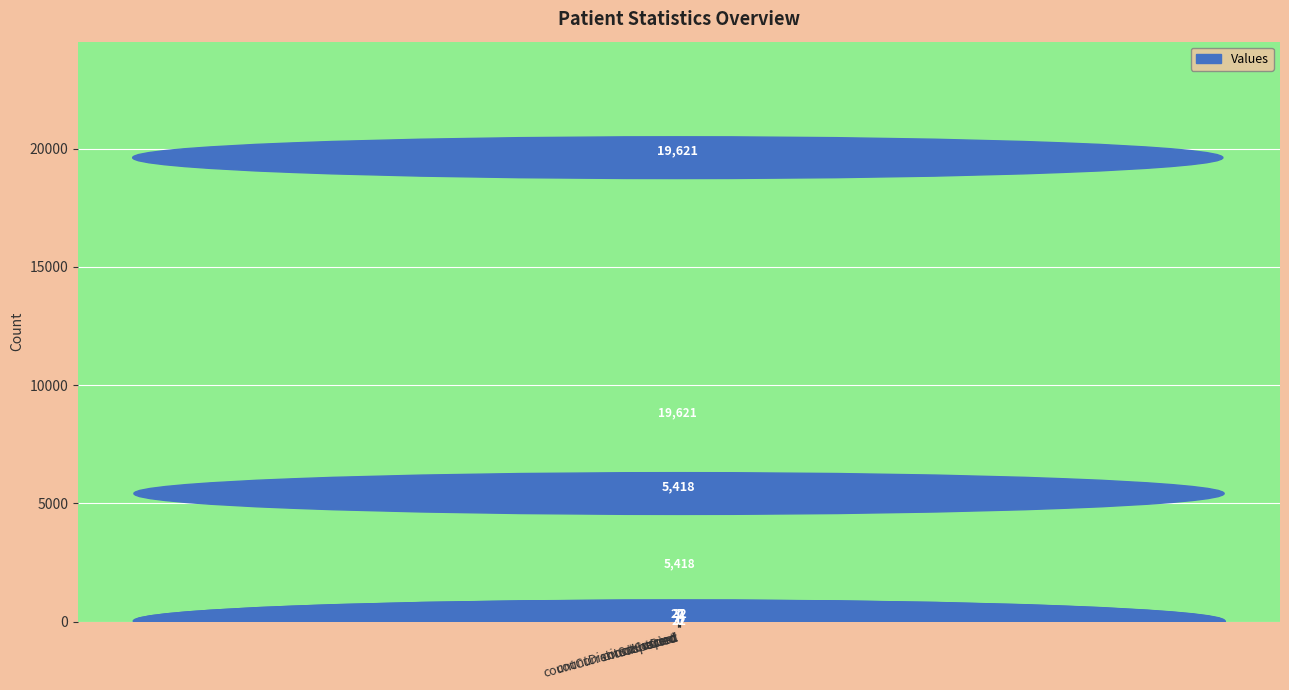

What is the sum of the values at countDied and countDistinctHospno?

5445